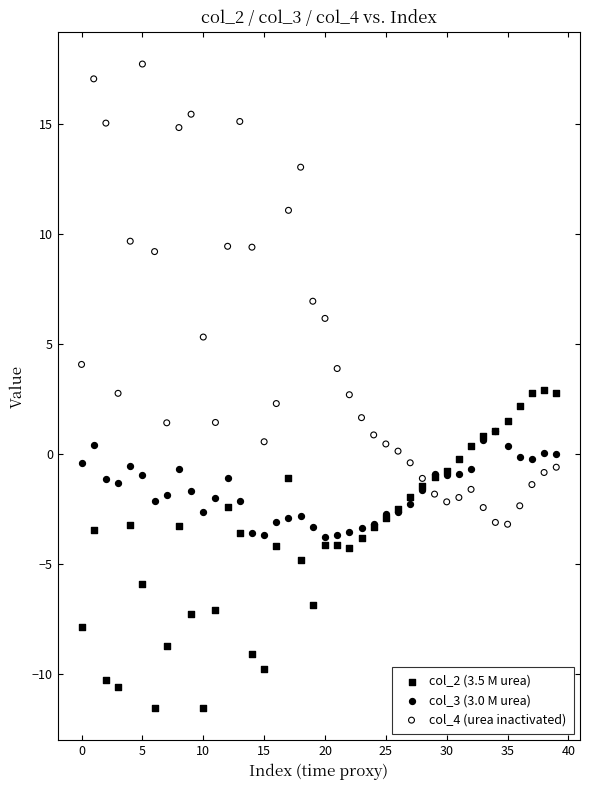

What are all the series names shown in the legend?

col_2 (3.5 M urea), col_3 (3.0 M urea), col_4 (urea inactivated)